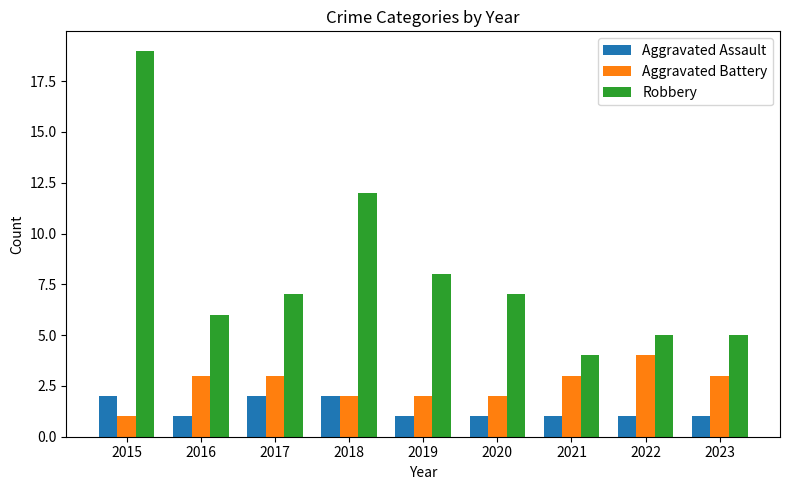

What is the difference between the second highest and minimum values in the Aggravated Assault series?

1